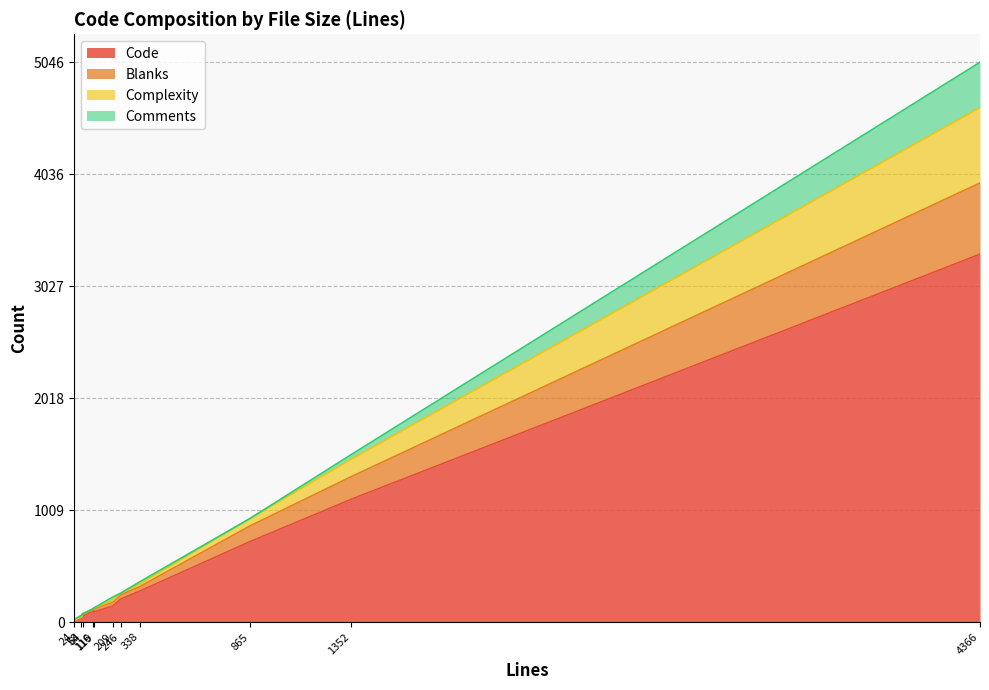

Count the number of data series in this chart.

4